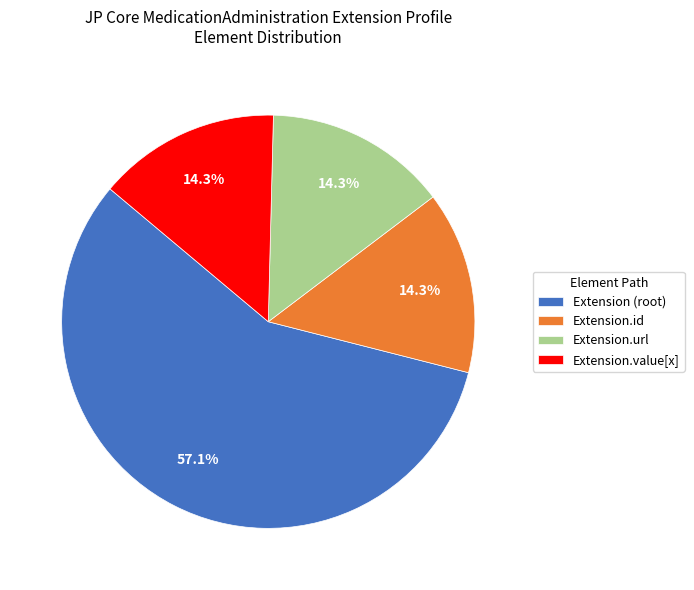

To the nearest percent, what portion does Extension.id represent?

14%